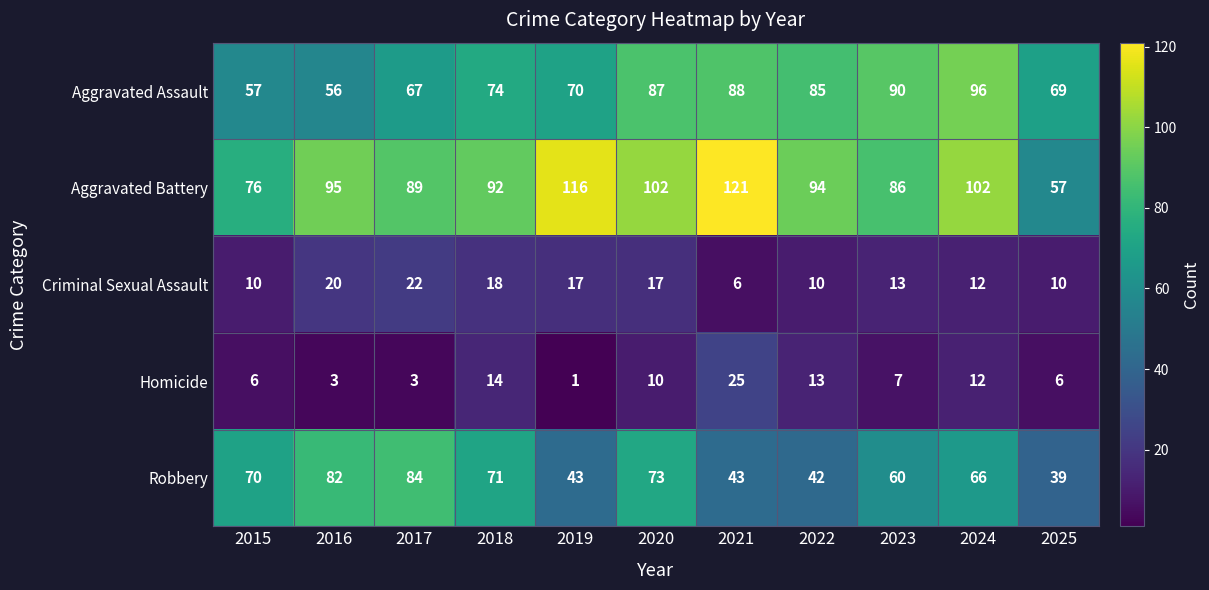

What is the difference between the Aggravated Assault values at 2022 and 2017?

18